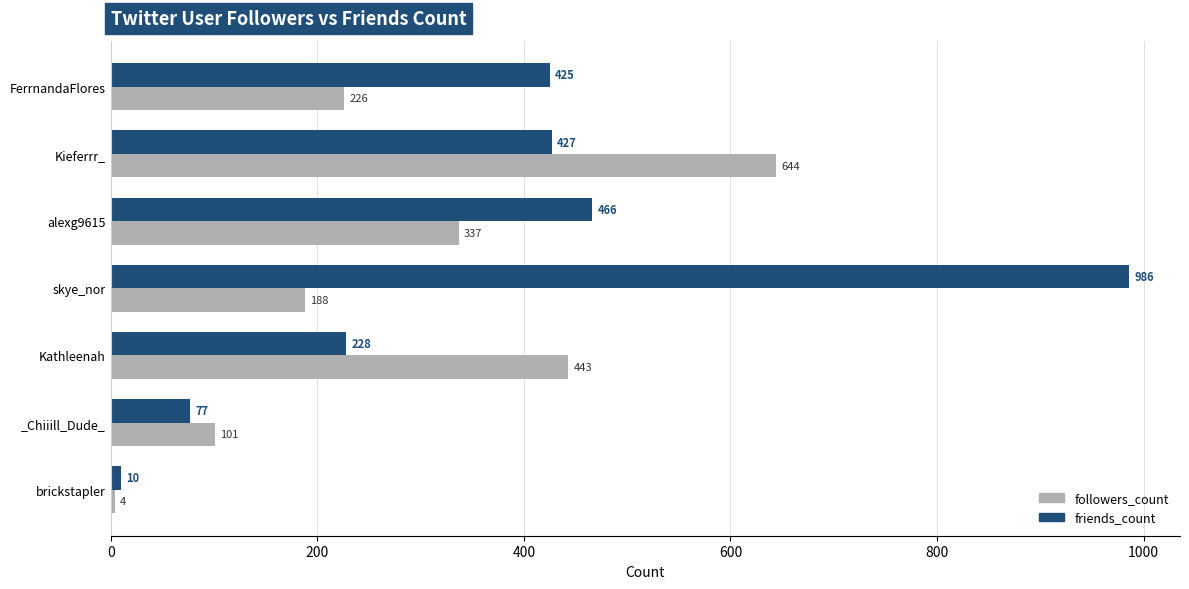

What is the average value of the friends_count series?

374